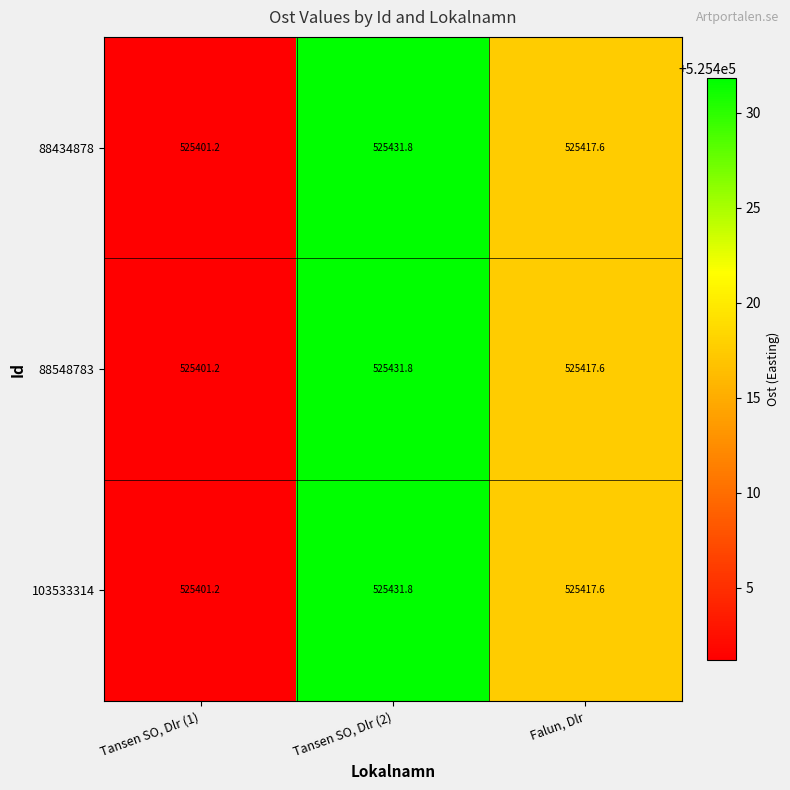

How many distinct data groups are displayed?

3